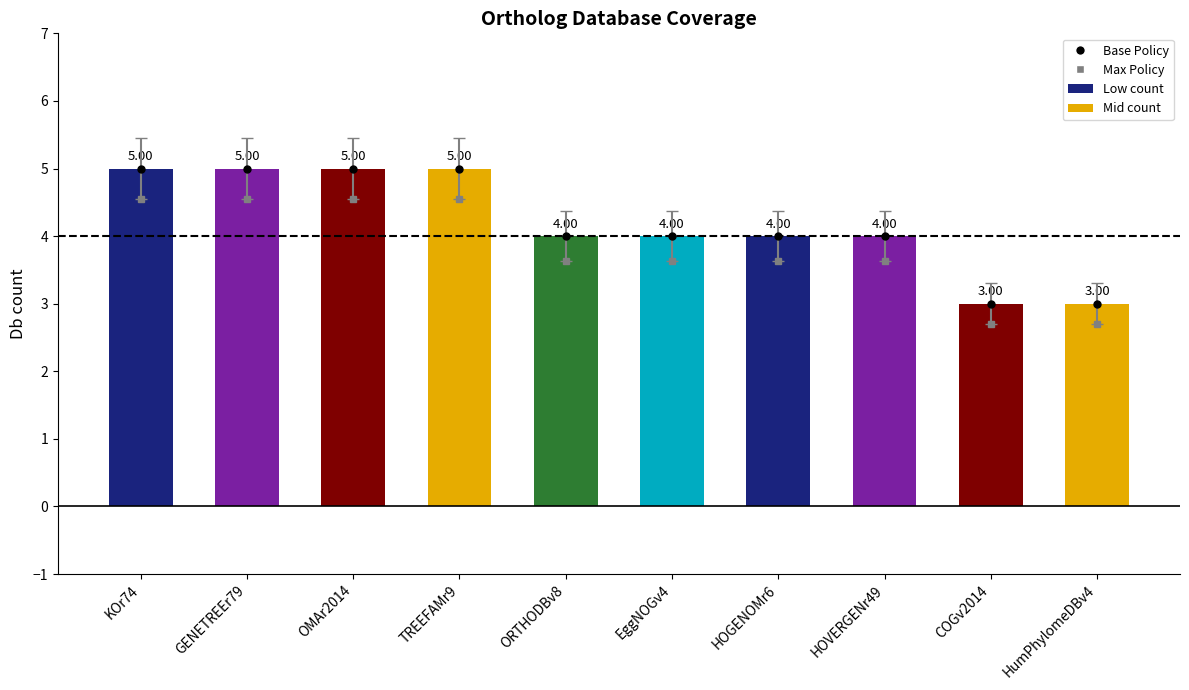

What is the change in value from ORTHODBv8 to COGv2014?

-1